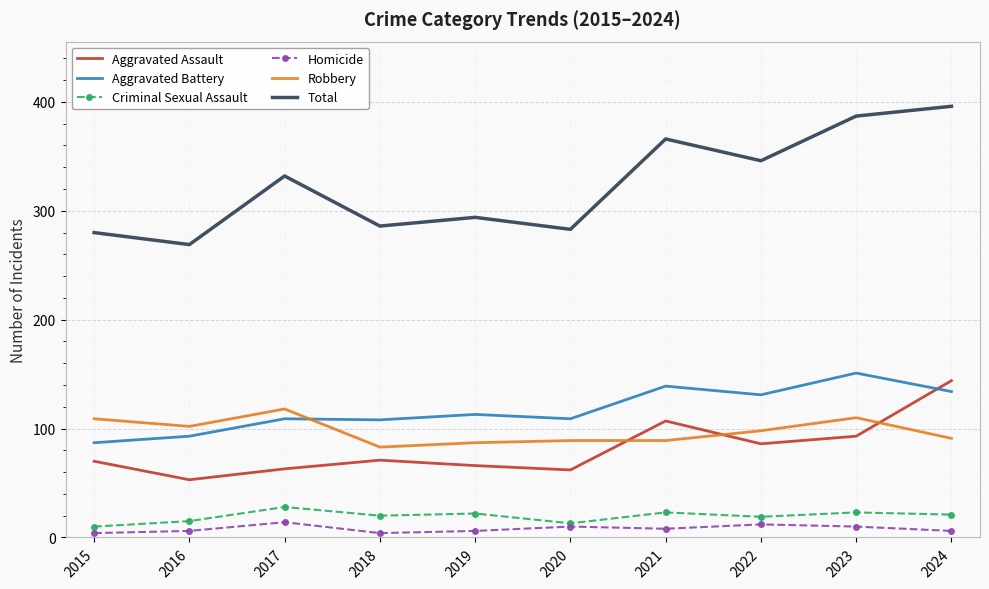

At which label is Aggravated Battery closest to 119?

2019